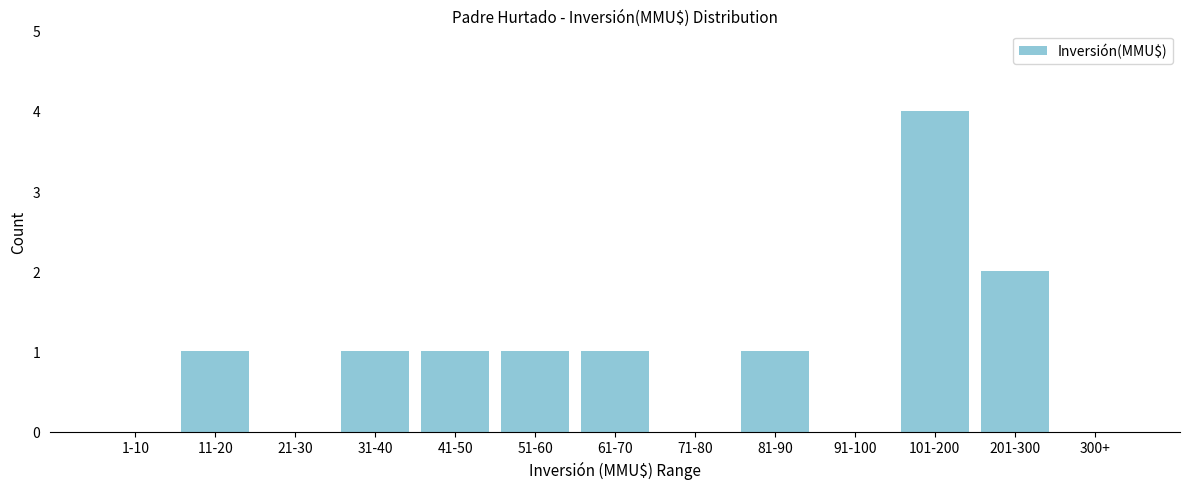

Reading right to left, transcribe all the data shown in this chart.

300+=0	201-300=2	101-200=4	91-100=0	81-90=1	71-80=0	61-70=1	51-60=1	41-50=1	31-40=1	21-30=0	11-20=1	1-10=0